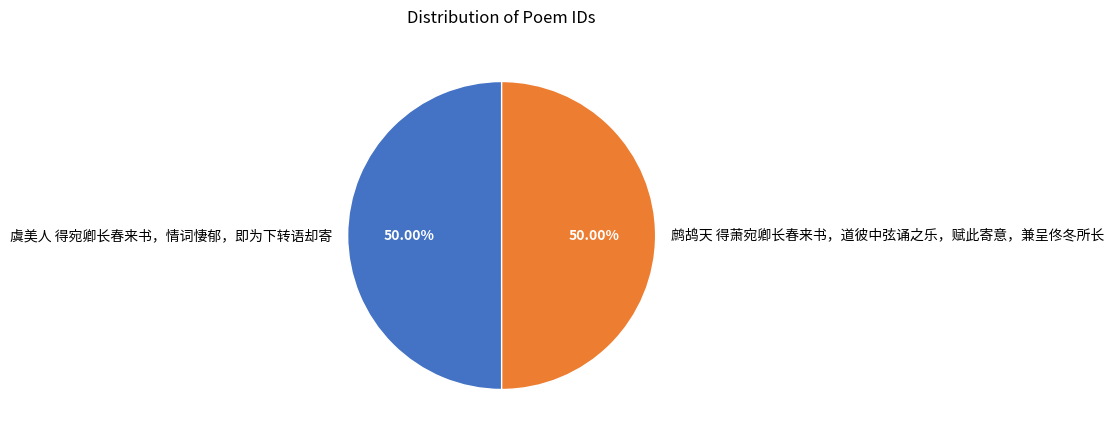

What percentage do 鹧鸪天 得萧宛卿长春来书，道彼中弦诵之乐，赋此寄意，兼呈佟冬所长 and 虞美人 得宛卿长春来书，情词悽郁，即为下转语却寄 together represent?

100.0%